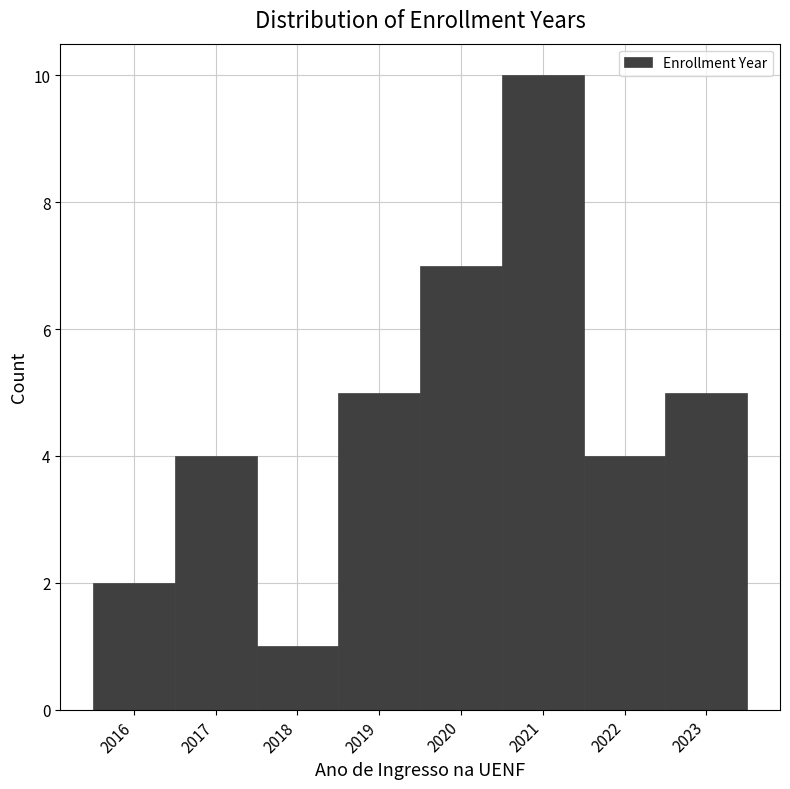

What is the height of the bar covering 2015.5 to 2016.5 on the x-axis? The values are not printed on the chart, so give them approximately, as read against the axis.

2